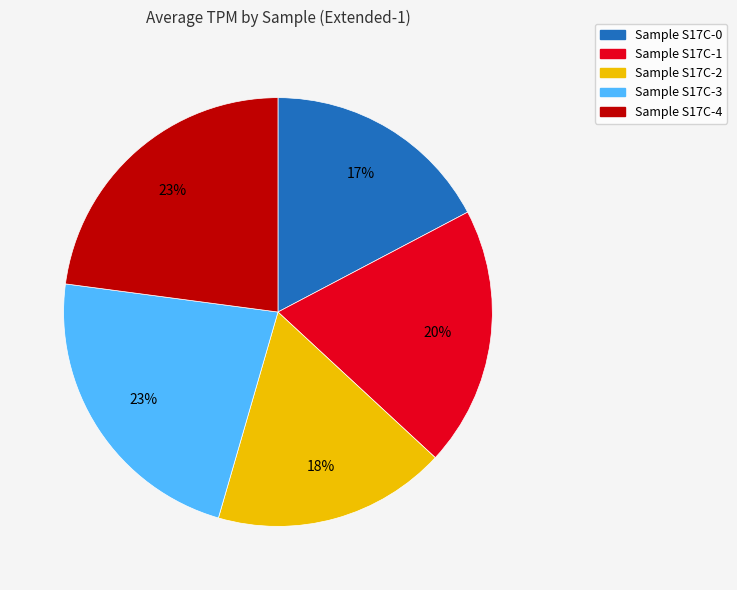

To the nearest percent, what is the average slice percentage?

20%